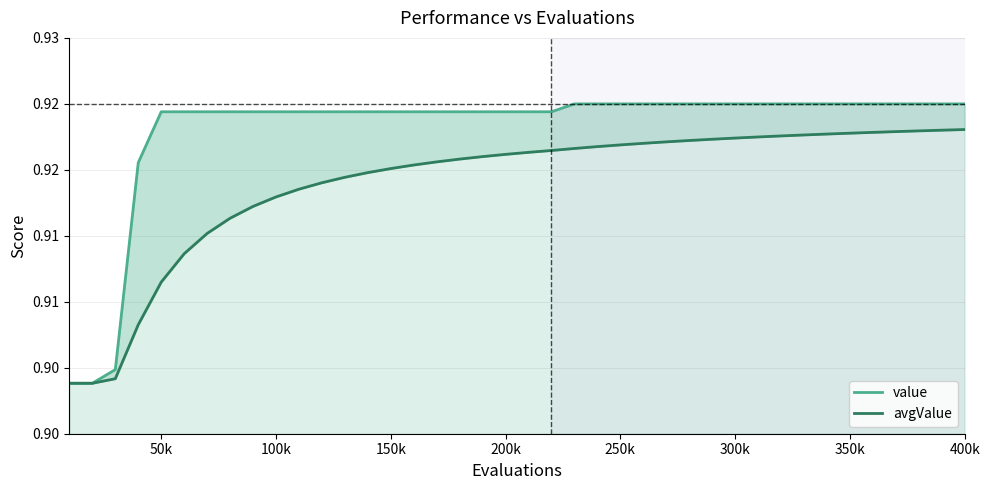

True or false: avgValue and value cross at least once.

False